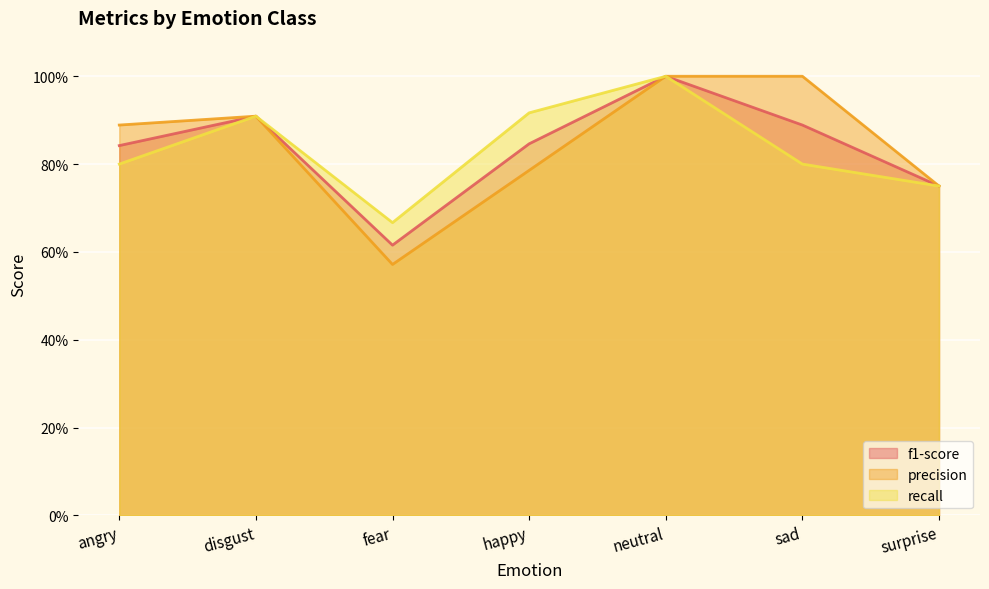

What is the difference between the recall values at fear and happy?

0.2